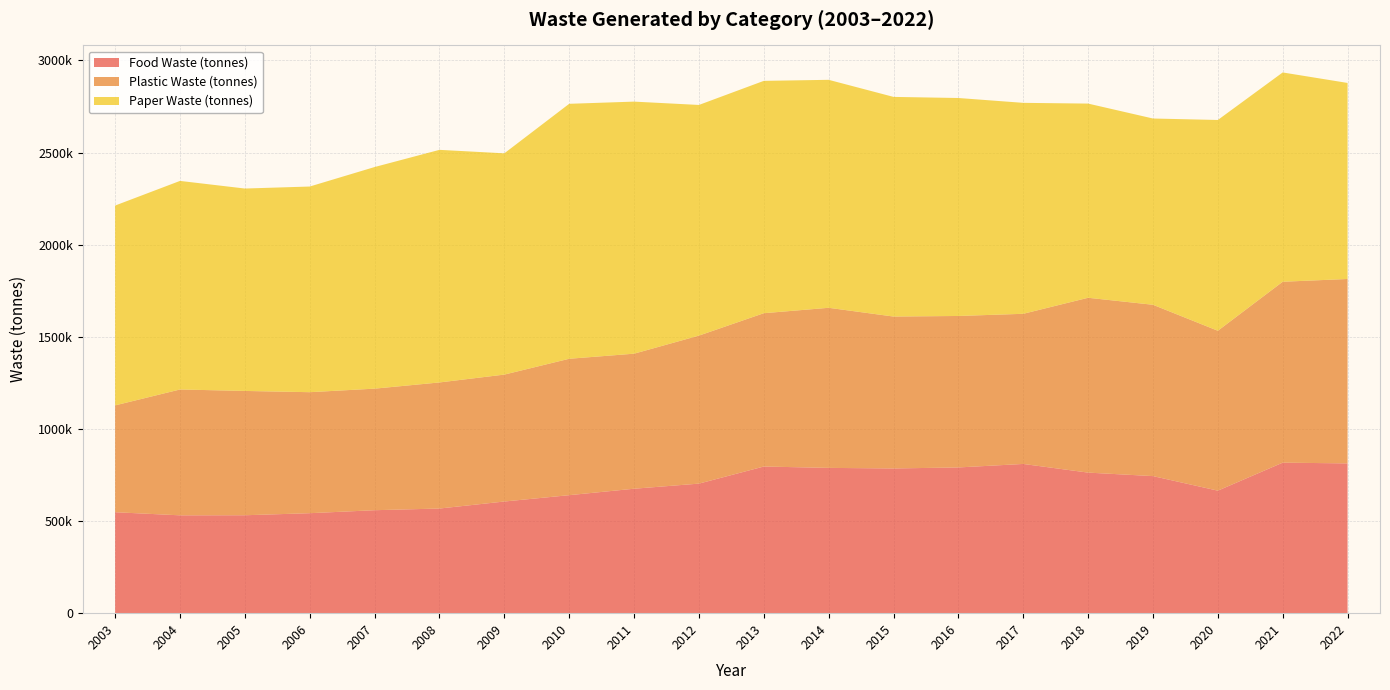

Reading right to left, what are all the values shown in this chart?

Food Waste (tonnes): 813000	817000	665000	744000	763000	810000	791000	785500	788600	796000	703200	675500	640500	606100	568000	558900	542700	531500	531100	548000
Plastic Waste (tonnes): 1001000	982000	868000	930000	949000	815000	822200	824600	869000	832200	803400	733000	740400	688900	684400	659800	656800	674800	683100	579900
Paper Waste (tonnes): 1064000	1136000	1144000	1011000	1054000	1145000	1183100	1192200	1237400	1261100	1252000	1368200	1383900	1201000	1262500	1202900	1116300	1098600	1132100	1084700